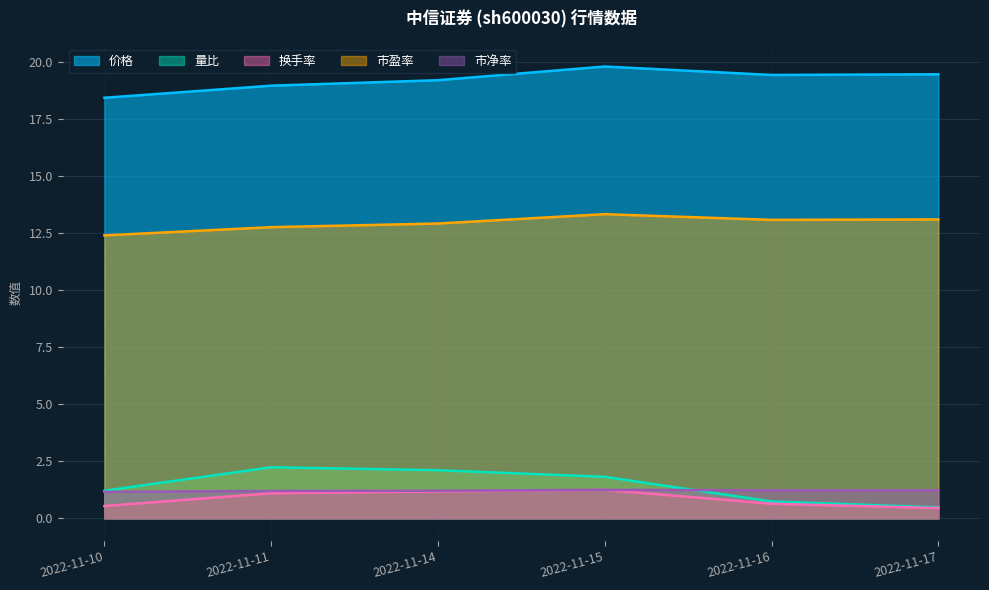

What are all the series names shown in the legend?

价格, 量比, 换手率, 市盈率, 市净率